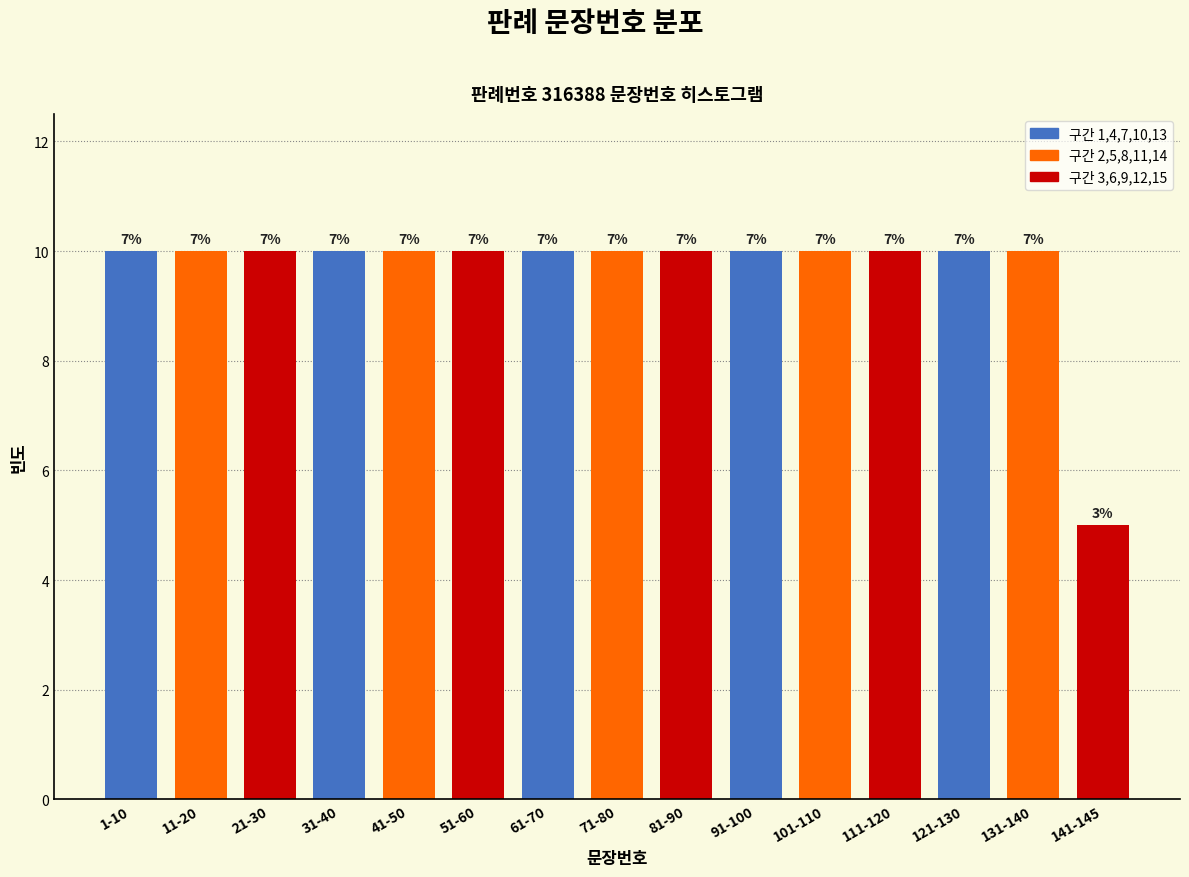

Are the bars horizontal?

No